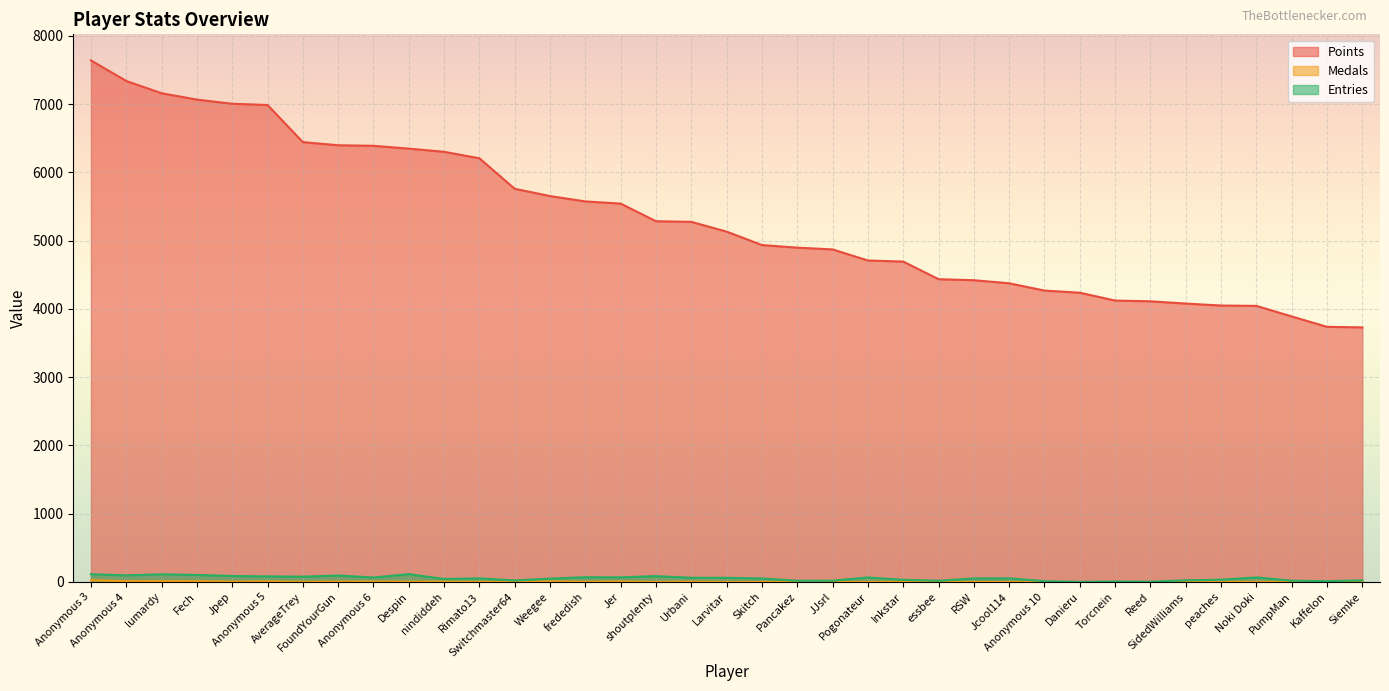

Reading right to left, list all the values displayed in this chart.

Points: Siemke=3730	Kaffelon=3738	PumpMan=3890	Noki Doki=4045	peaches=4050	SidedWilliams=4079	Reed=4112	Torcnein=4123	Danieru=4238	Anonymous 10=4269	Jcool114=4376	RSW=4421	essbee=4436	Inkstar=4694	Pogonateur=4710	JJsrl=4872	Pancakez=4898	Skitch=4936	Larvitar=5133	Urbani=5276	shoutplenty=5285	Jer=5543	frededish=5575	Weegee=5654	Switchmaster64=5760	Rimato13=6207	nindiddeh=6302	Despin=6349	Anonymous 6=6390	FoundYourGun=6398	AverageTrey=6444	Anonymous 5=6988	Jpep=7006	Fech=7067	lumardy=7160	Anonymous 4=7340	Anonymous 3=7641
Medals: Siemke=0	Kaffelon=0	PumpMan=0	Noki Doki=1	peaches=0	SidedWilliams=3	Reed=0	Torcnein=0	Danieru=0	Anonymous 10=0	Jcool114=0	RSW=0	essbee=0	Inkstar=3	Pogonateur=0	JJsrl=0	Pancakez=1	Skitch=0	Larvitar=0	Urbani=4	shoutplenty=1	Jer=7	frededish=3	Weegee=8	Switchmaster64=1	Rimato13=1	nindiddeh=4	Despin=4	Anonymous 6=6	FoundYourGun=5	AverageTrey=2	Anonymous 5=8	Jpep=5	Fech=11	lumardy=12	Anonymous 4=11	Anonymous 3=26
Entries: Siemke=24	Kaffelon=12	PumpMan=19	Noki Doki=67	peaches=33	SidedWilliams=25	Reed=4	Torcnein=7	Danieru=1	Anonymous 10=12	Jcool114=54	RSW=52	essbee=18	Inkstar=32	Pogonateur=66	JJsrl=19	Pancakez=18	Skitch=52	Larvitar=61	Urbani=62	shoutplenty=86	Jer=68	frededish=70	Weegee=49	Switchmaster64=23	Rimato13=53	nindiddeh=44	Despin=115	Anonymous 6=66	FoundYourGun=95	AverageTrey=78	Anonymous 5=82	Jpep=88	Fech=103	lumardy=113	Anonymous 4=97	Anonymous 3=114